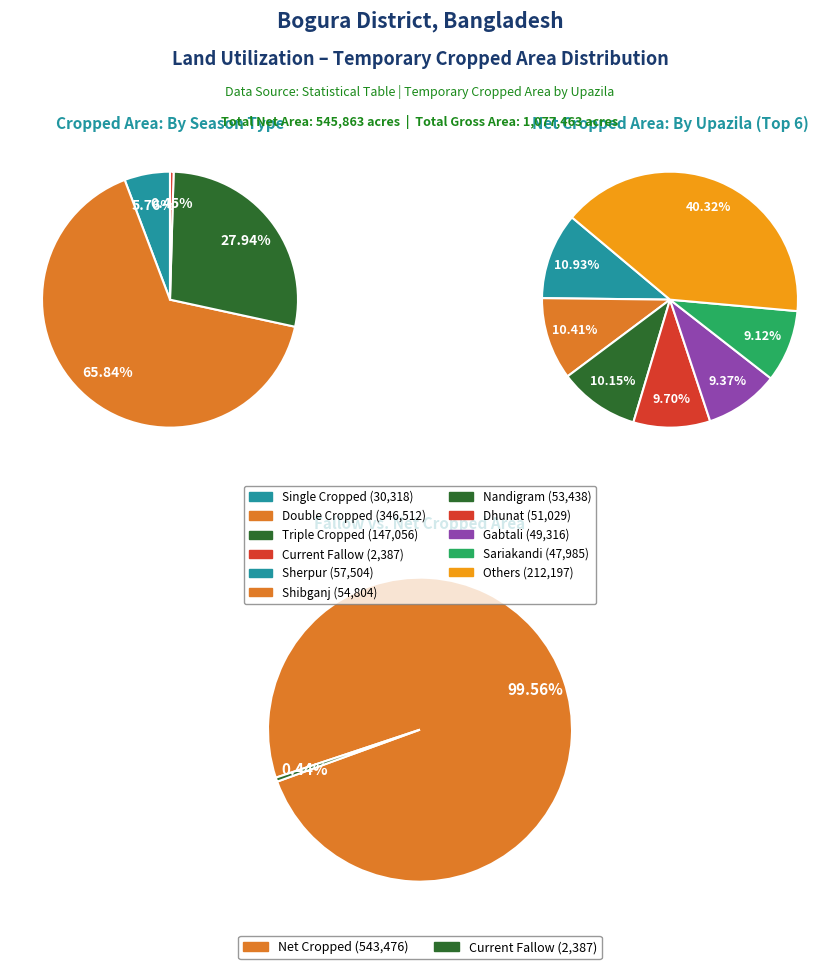

The Dhunat slice represents 1% of the pie. True or false?

False